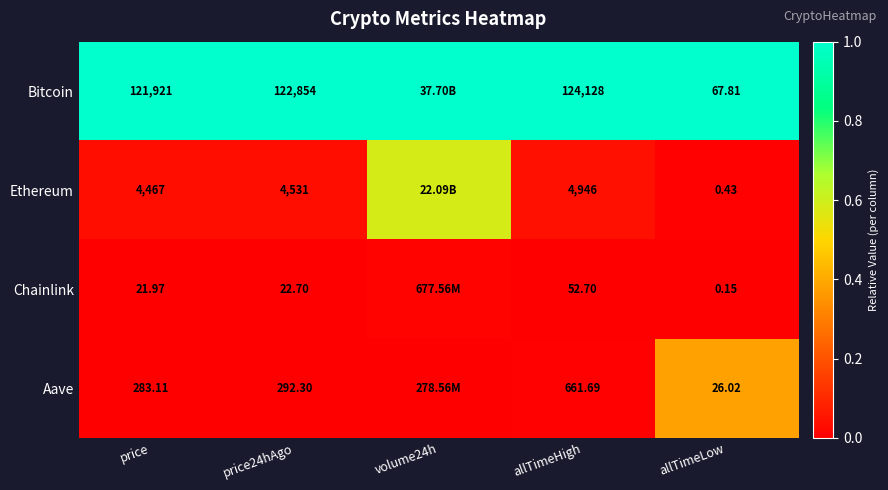

At price, list the series in order from smallest to largest.

Chainlink, Aave, Ethereum, Bitcoin